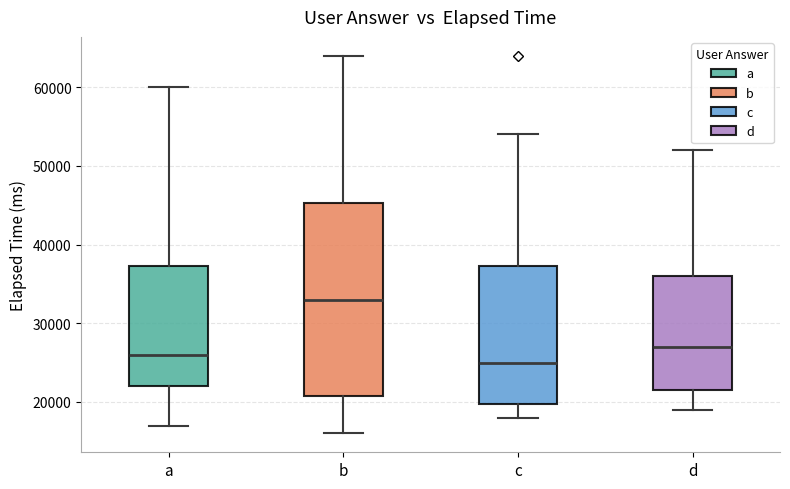

Where is the lower edge of the box for c on the y-axis? The values are not printed on the chart, so give them approximately, as read against the axis.

20000